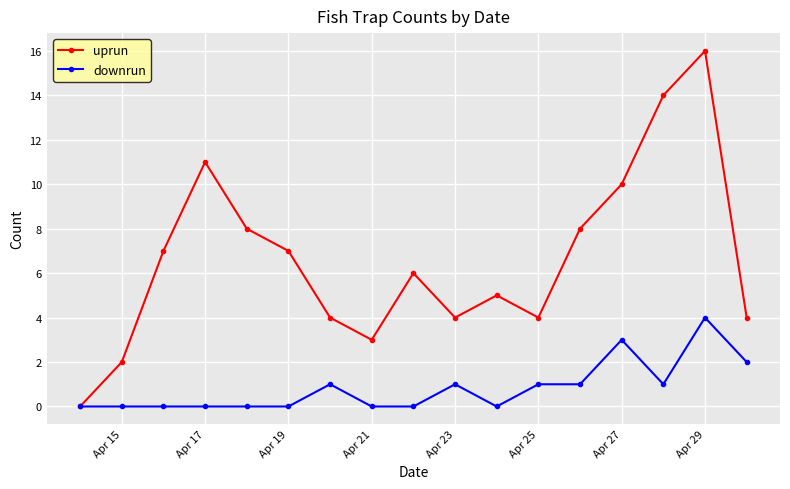

True or false: uprun has more than 2 points higher than both neighbors.

True